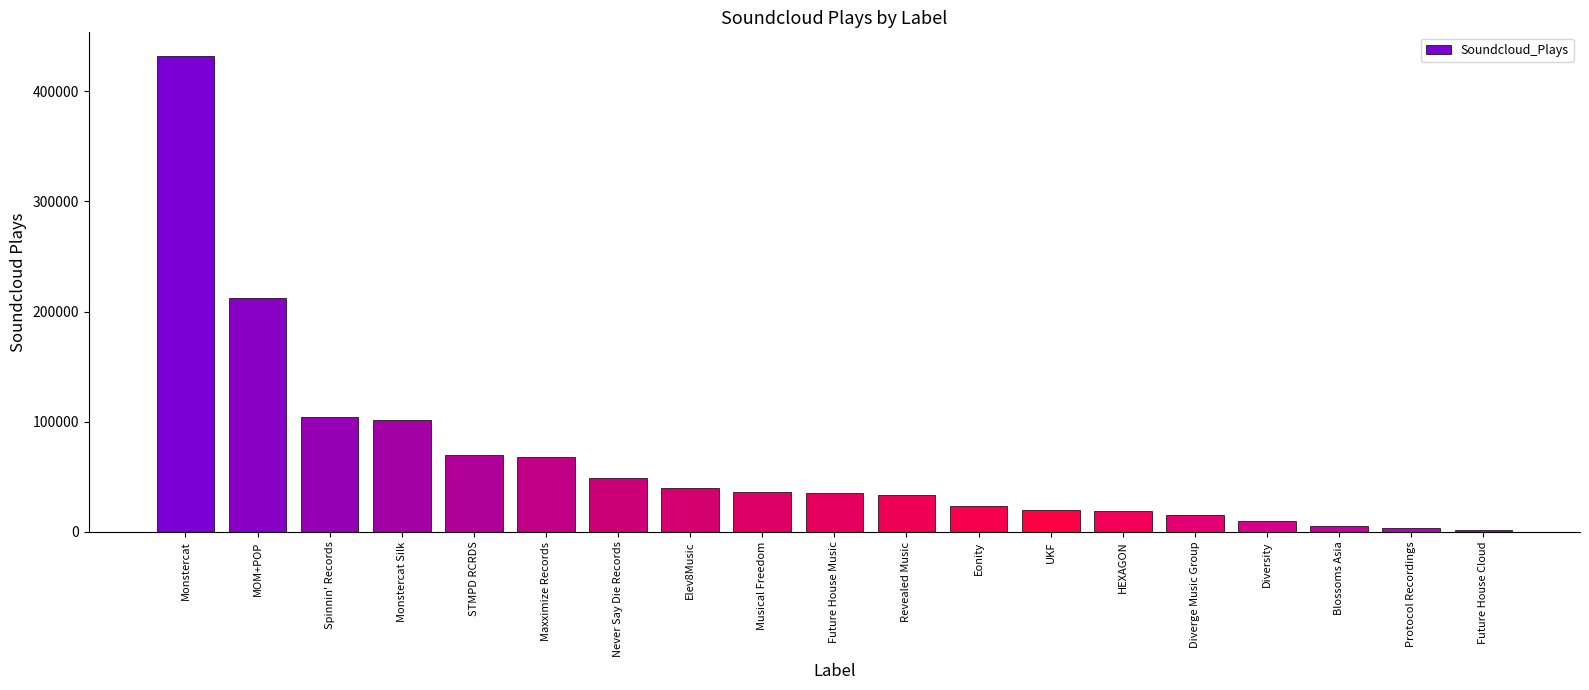

What is the ratio of the value at Monstercat to the value at Elev8Music?

10.9